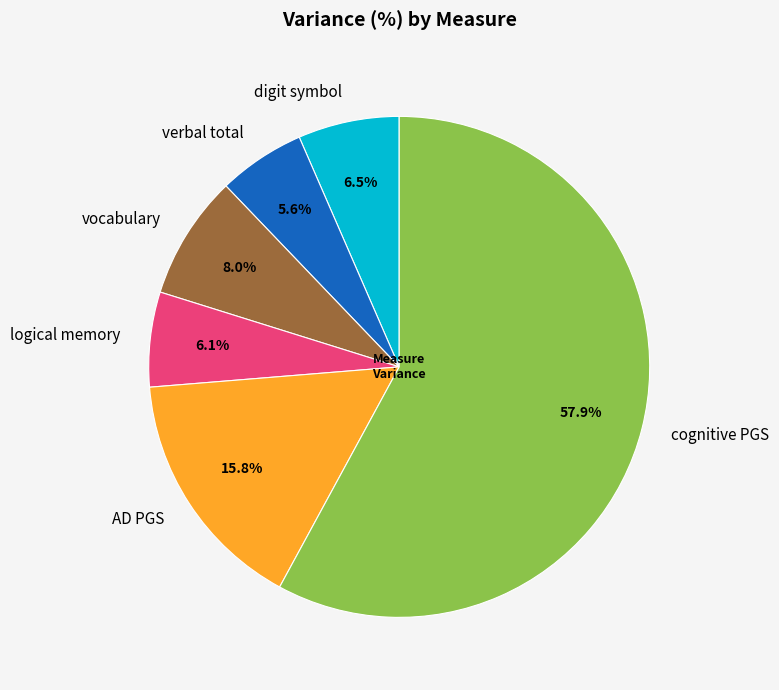

How many slices are in this pie chart?

6